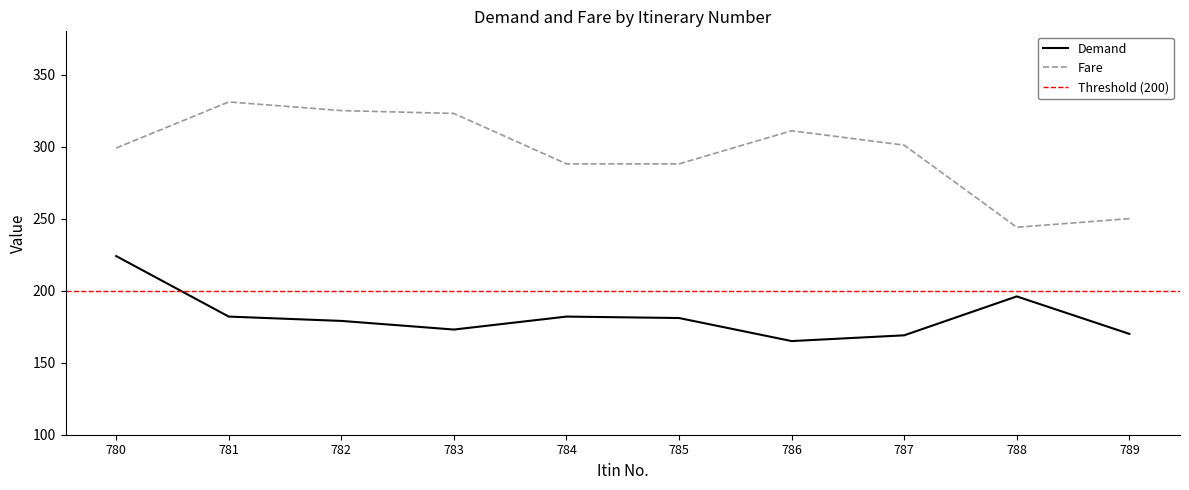

The Demand series shows 179 at 782. True or false?

True